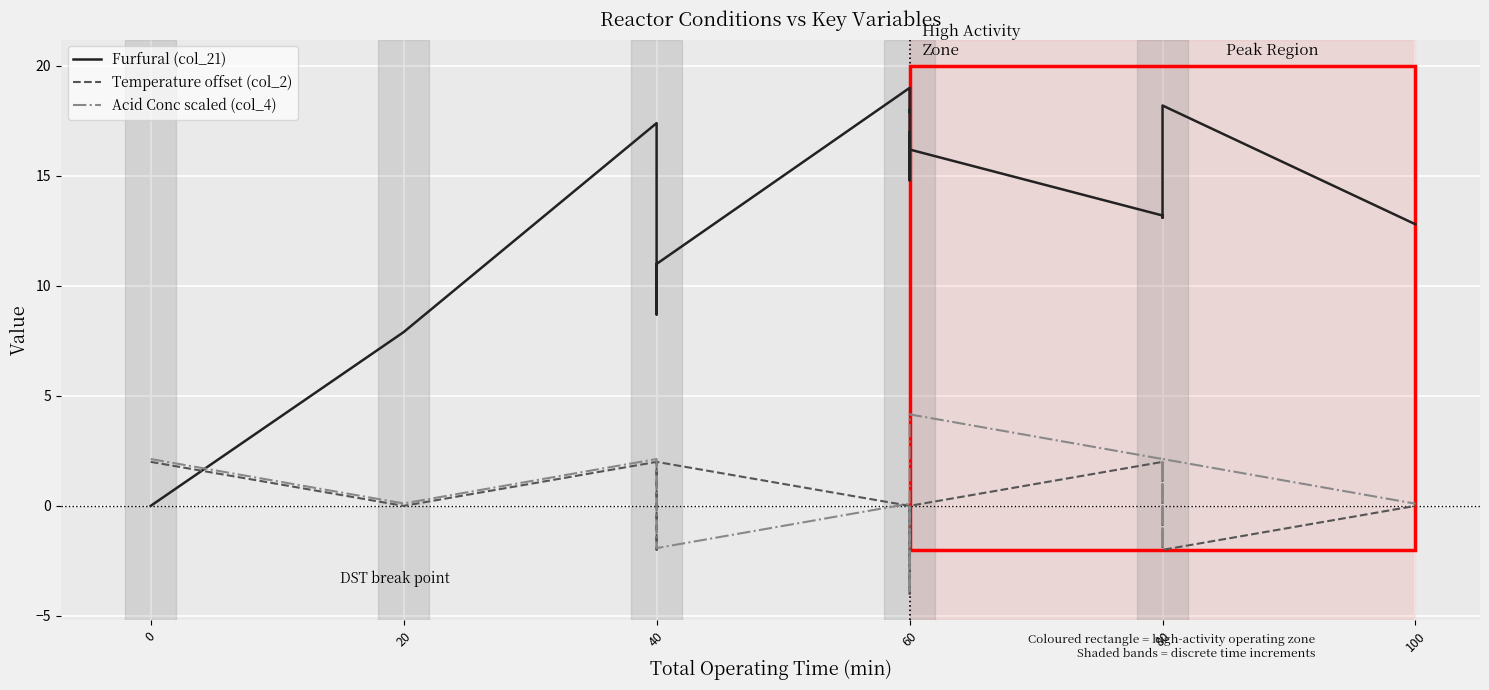

How many interior local valleys does the Temperature offset (col_2) series have?

2